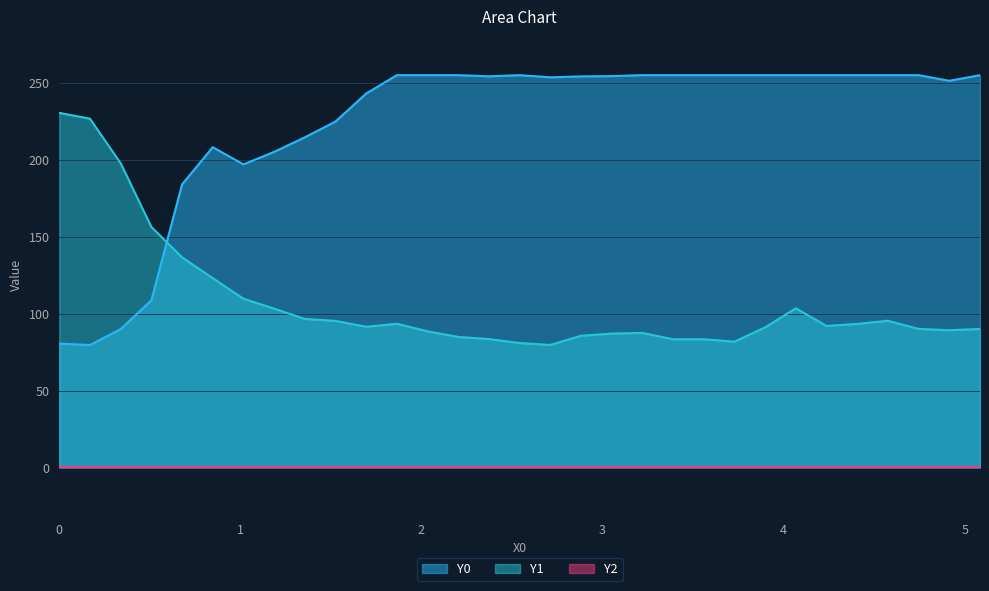

What is the maximum value shown in the chart?

255.0